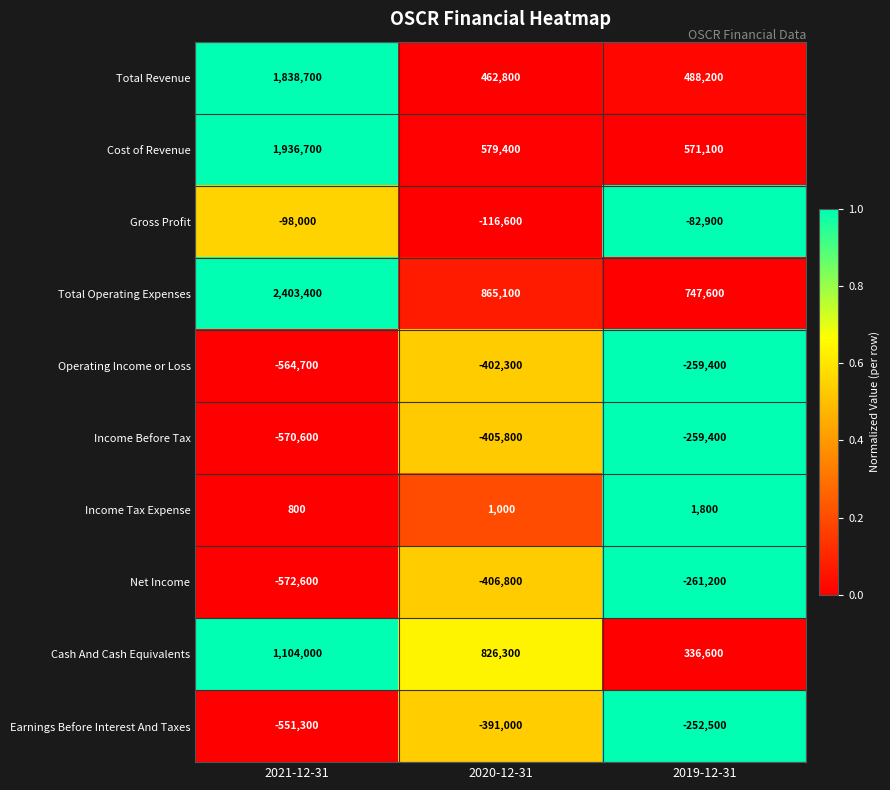

At how many categories does at least one series exceed 0?

3